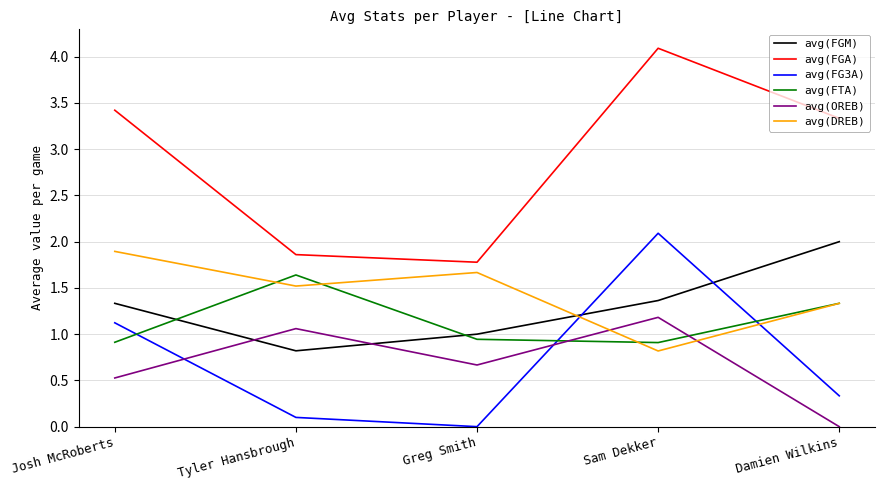

What is the total value across all series at Sam Dekker?

10.5